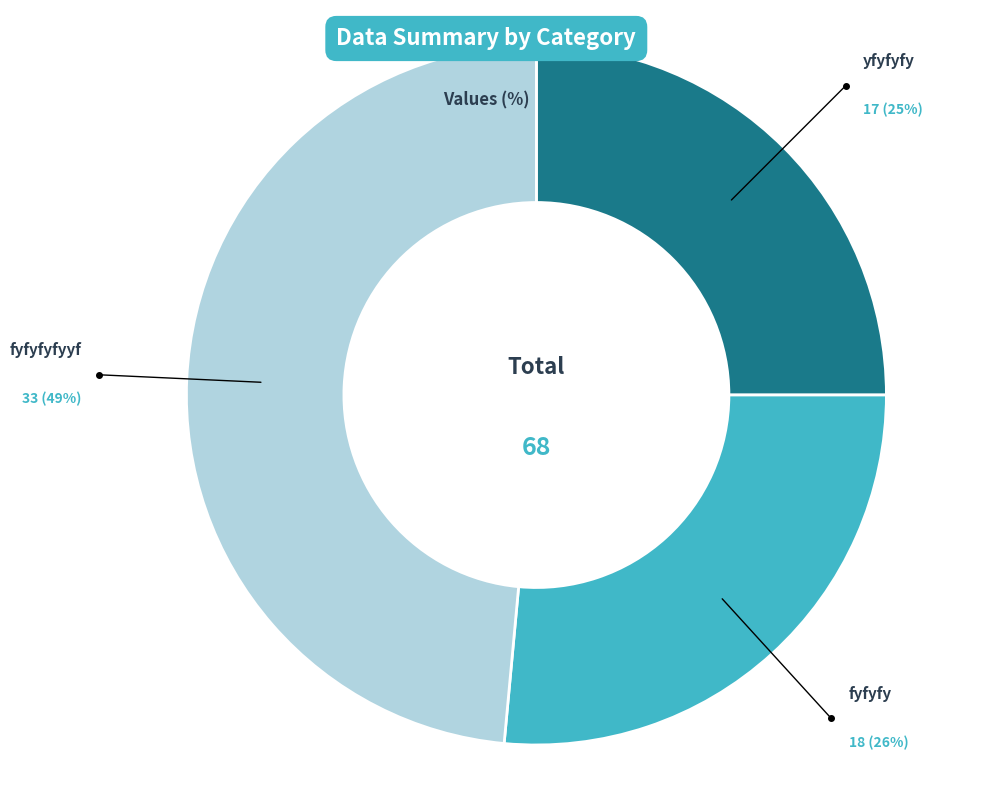

Rank the categories by value from highest to lowest.

fyfyfyfyyf, fyfyfy, yfyfyfy